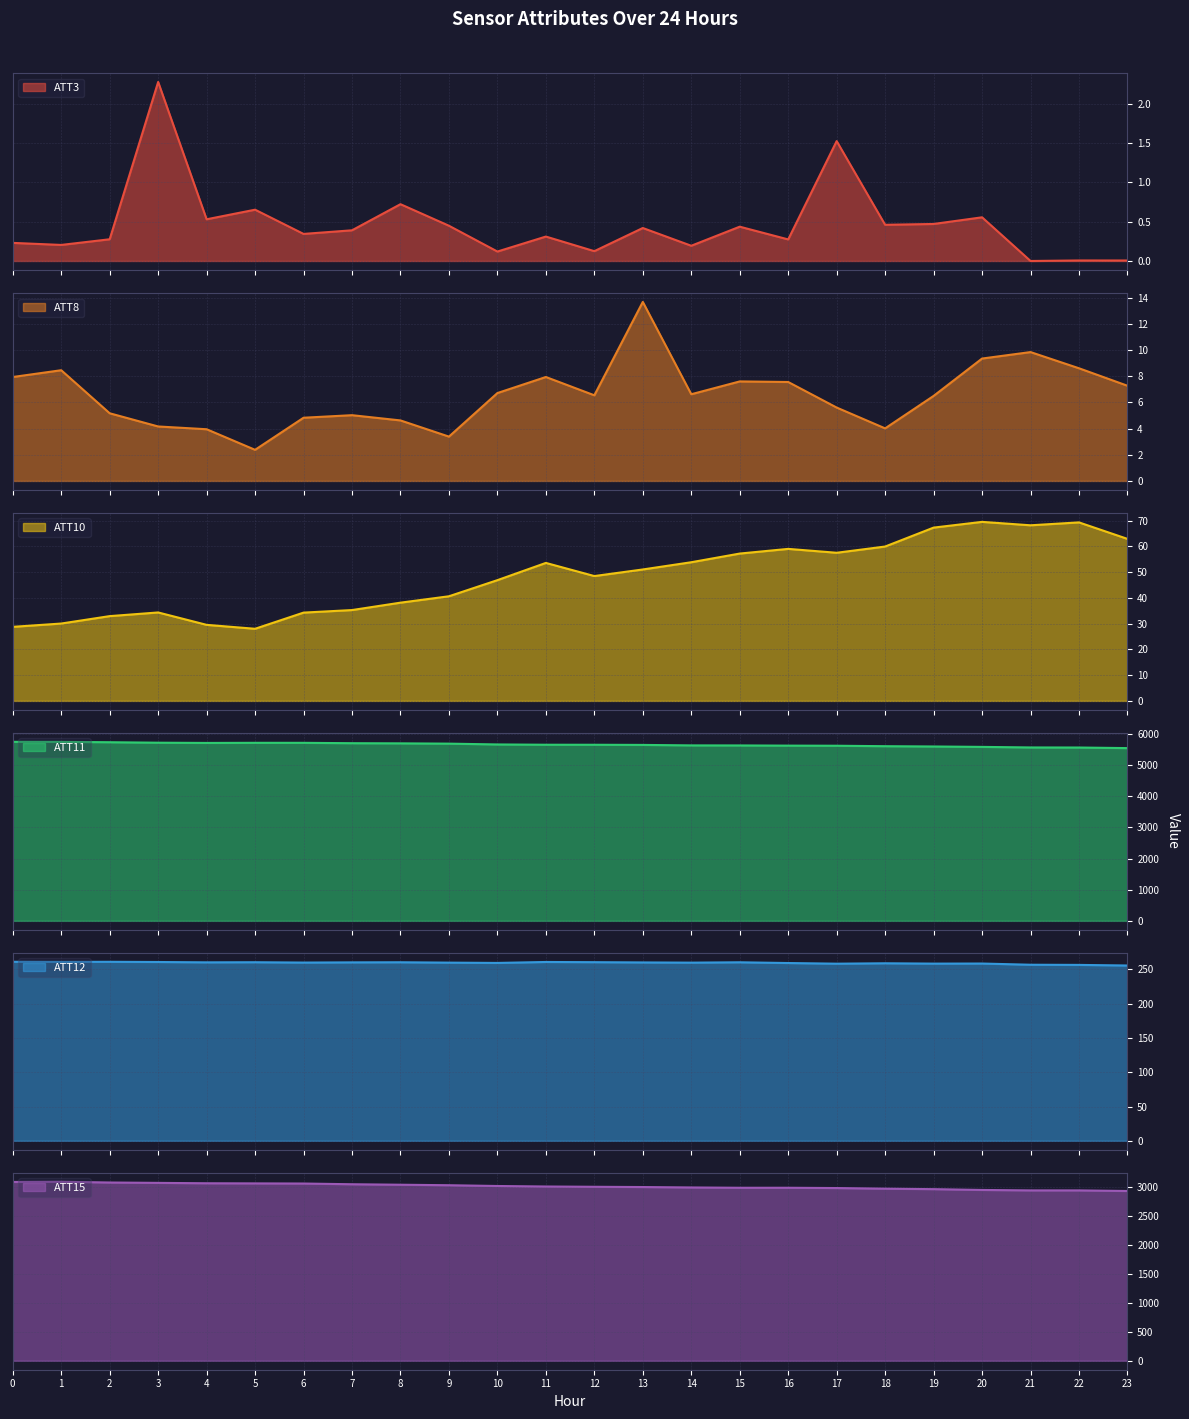

The value of ATT15 at 9 is 4766.0. True or false?

False